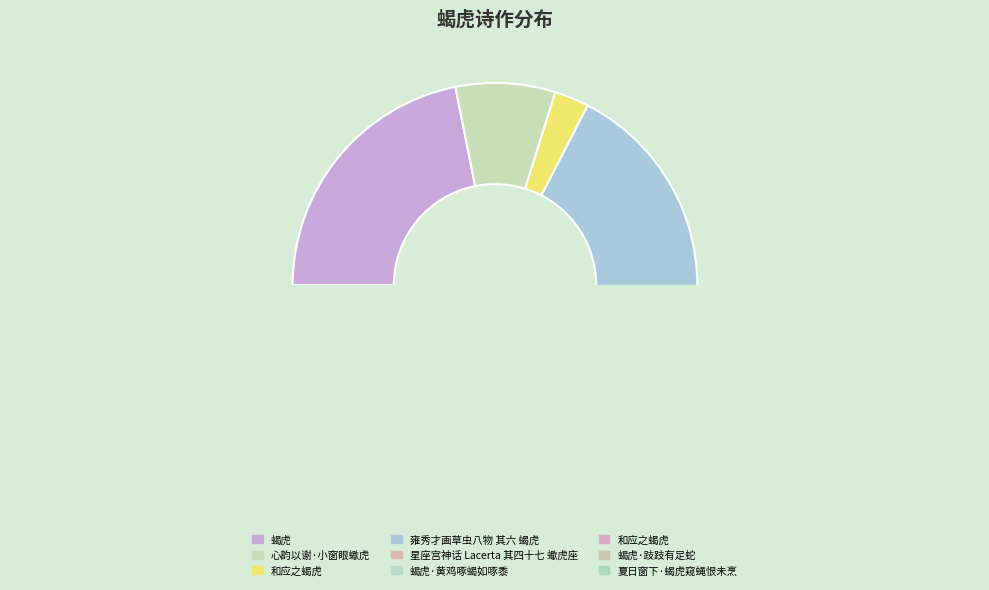

What is the change in value from 心韵以谢·小窗眼蠍虎 to 蝎虎·黄鸡啄蝎如啄黍?

-234106